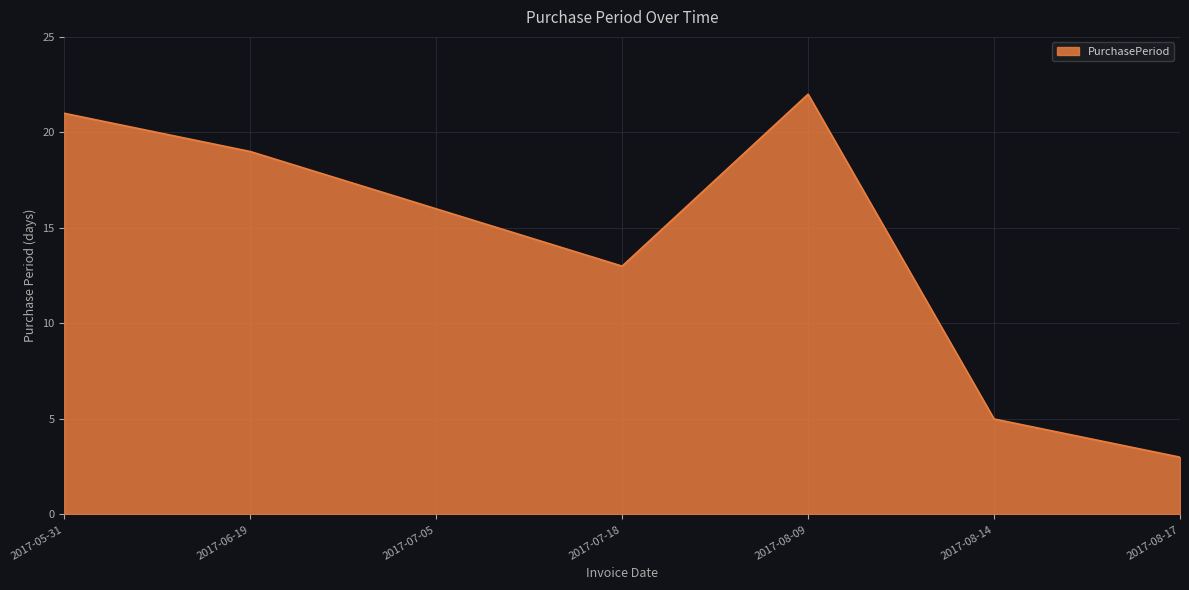

At which category does the chart reach its minimum across all series?

2017-08-17